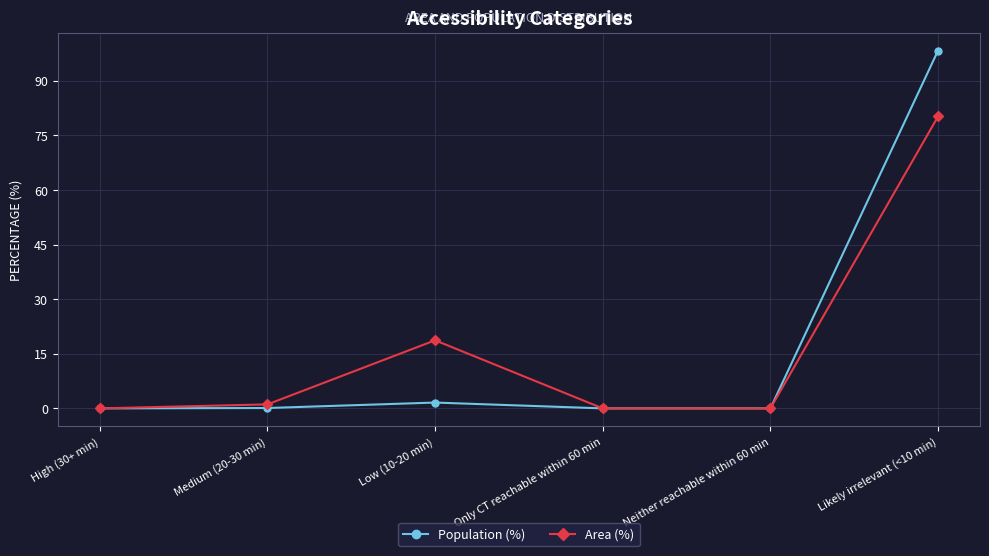

What is the sum of all Population (%) values?

100.0